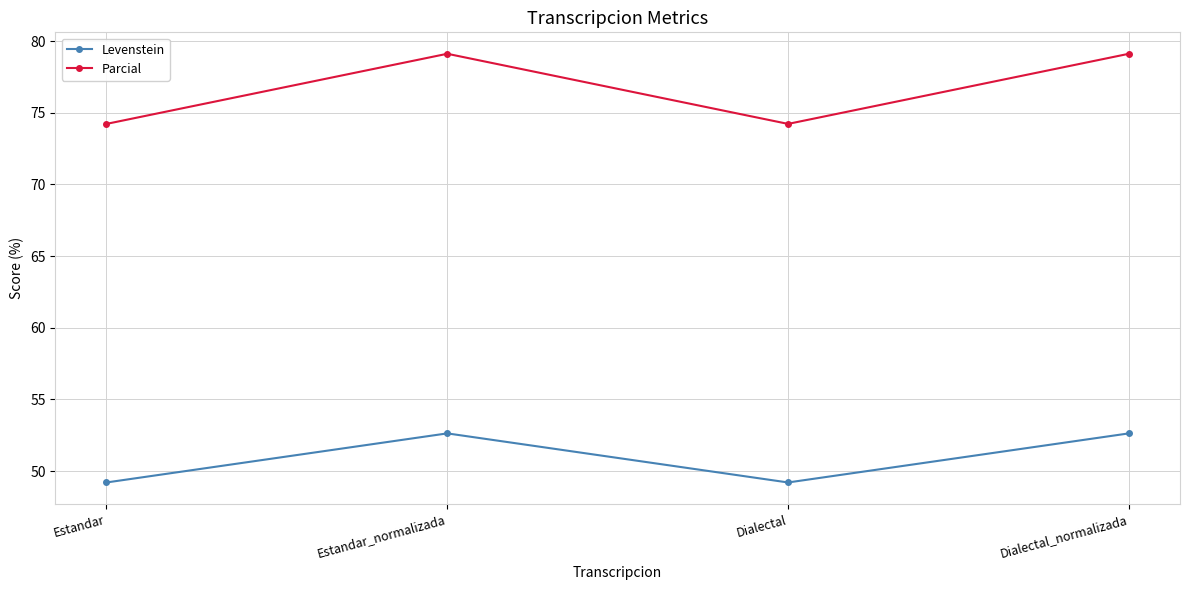

Which series has the largest range (max minus min)?

Parcial